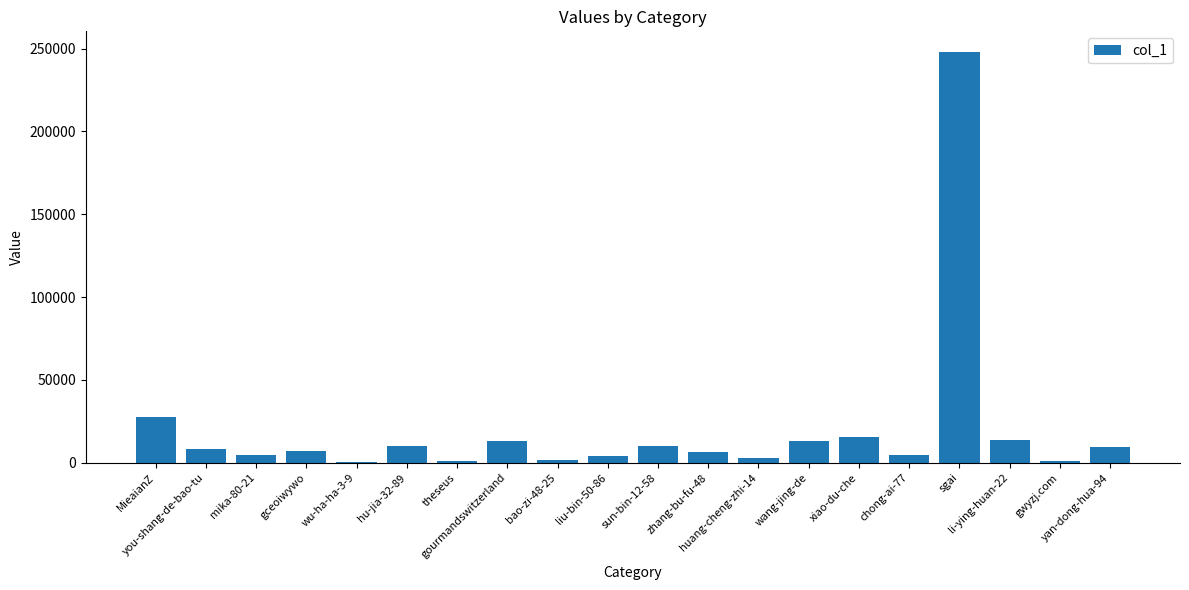

What is the sum of all values?

403301